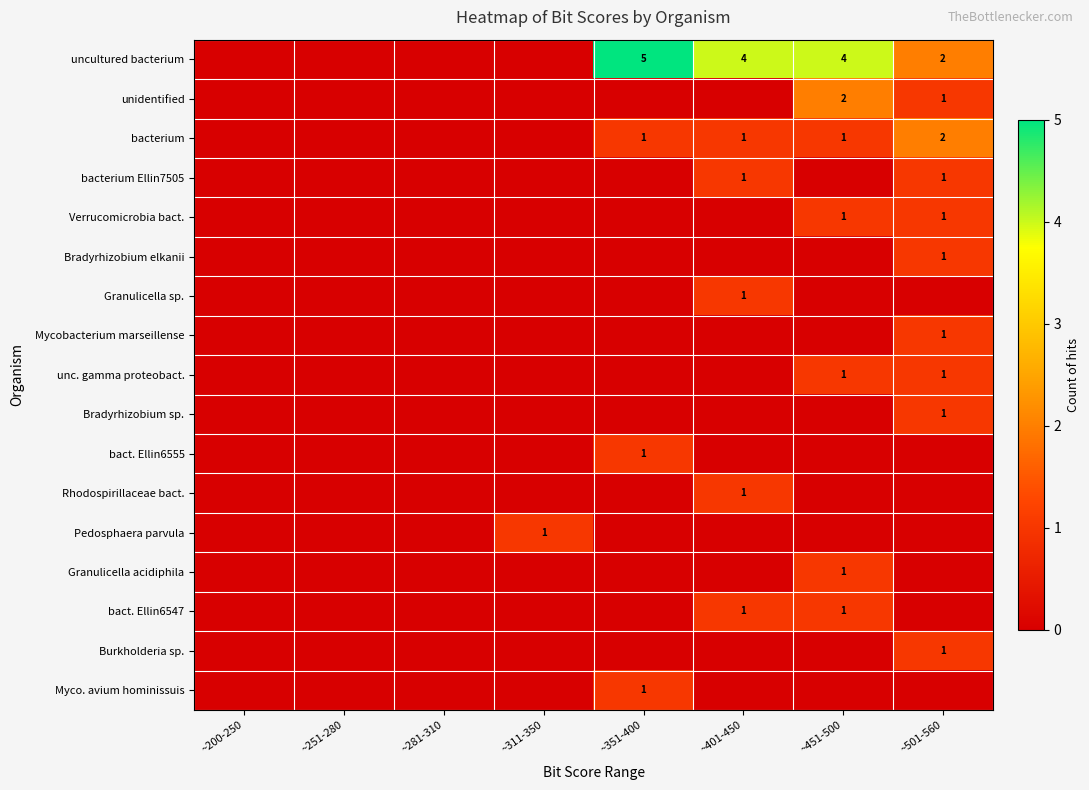

What is the difference between the highest and lowest values at ~401-450?

4